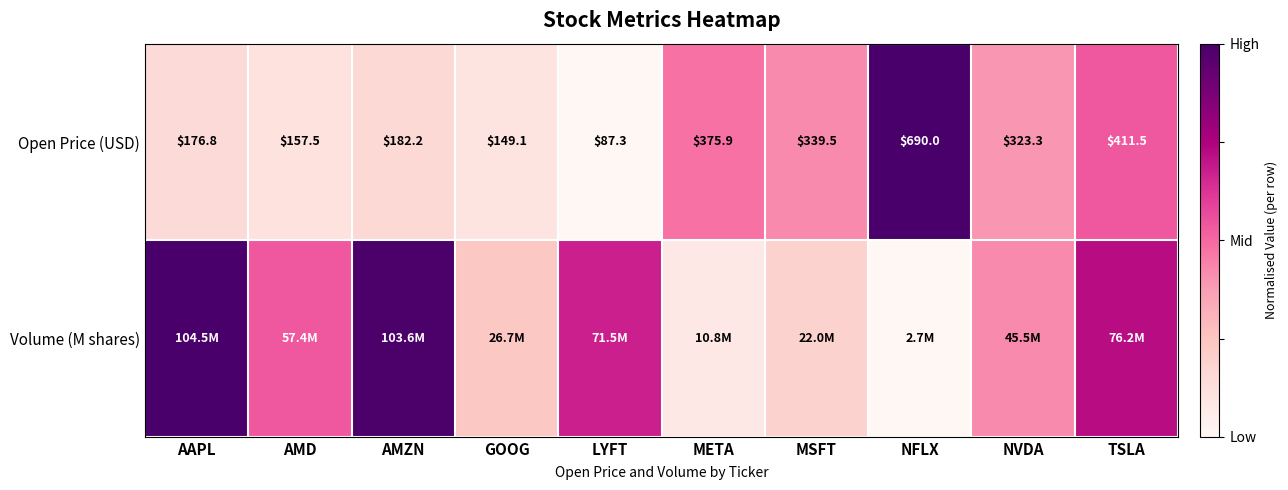

Rank the categories by Open Price (USD) value from lowest to highest.

LYFT, GOOG, AMD, AAPL, AMZN, NVDA, MSFT, META, TSLA, NFLX